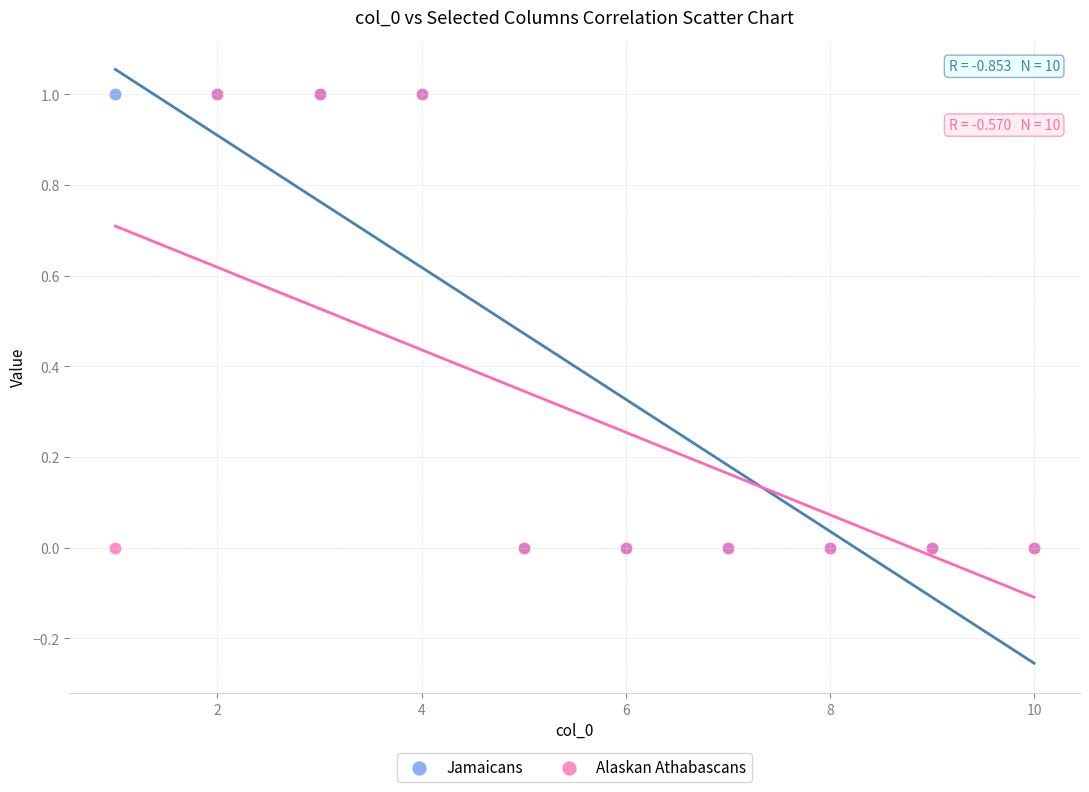

What are all the series names shown in the legend?

Jamaicans, Alaskan Athabascans